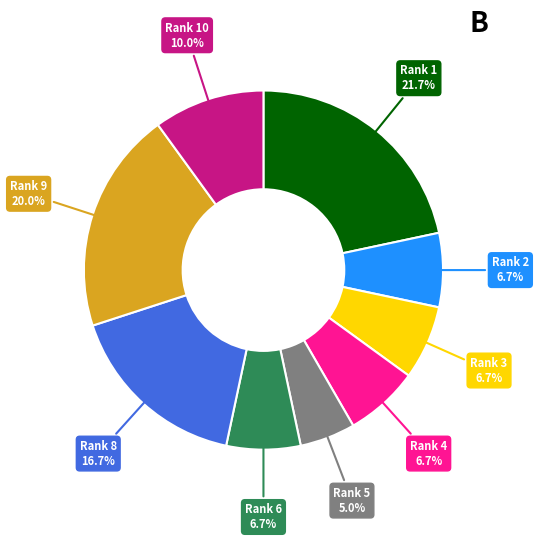

Is there a majority slice in this chart?

No